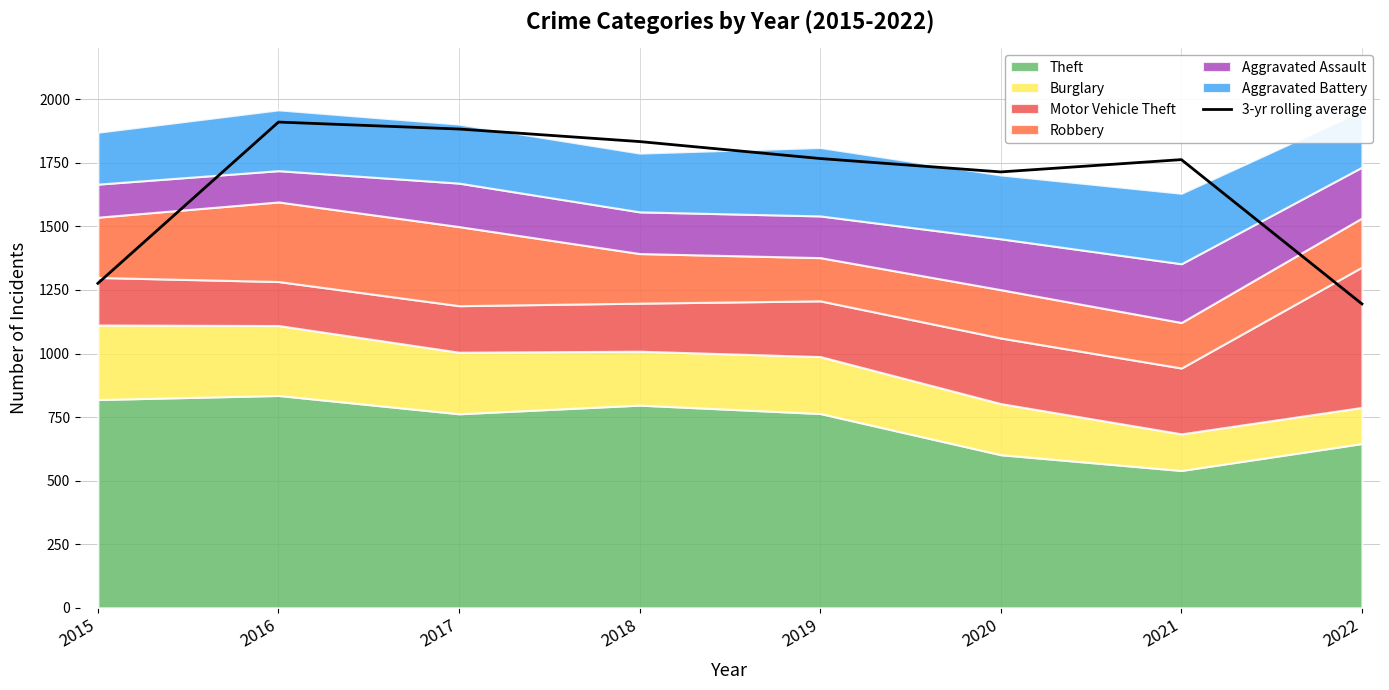

What is the value of the 5th point from the left?

1766.7